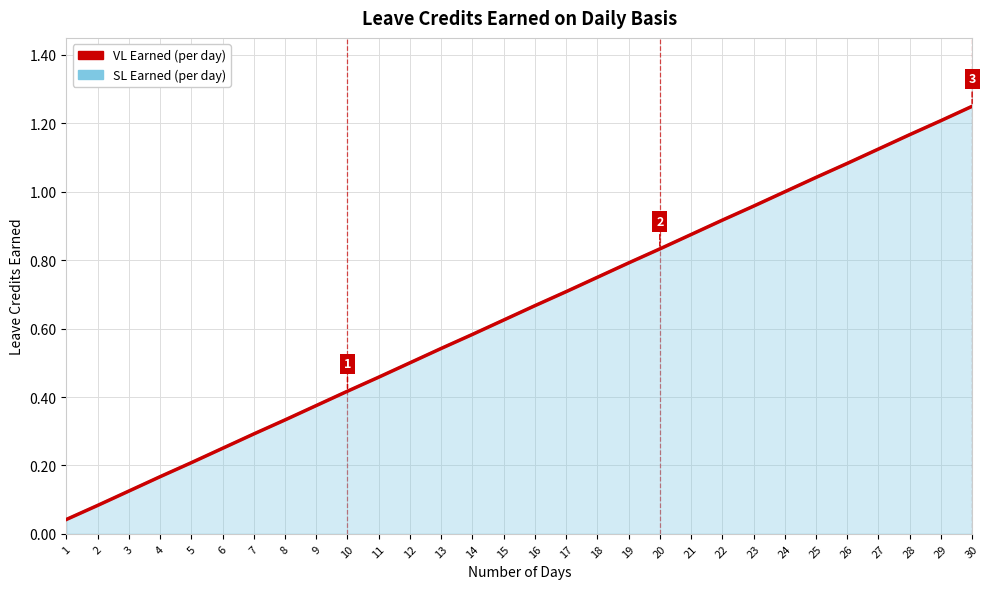

At how many categories does at least one series exceed 0?

30